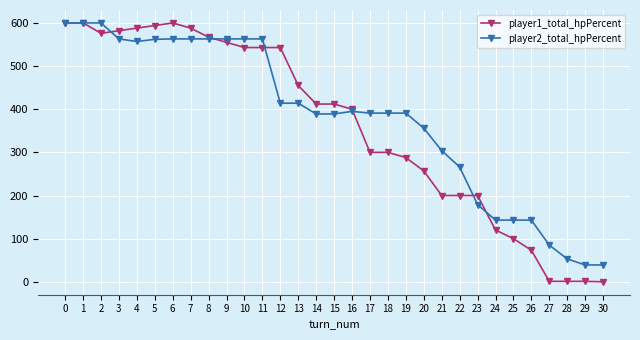

What are all the series names shown in the legend?

player1_total_hpPercent, player2_total_hpPercent